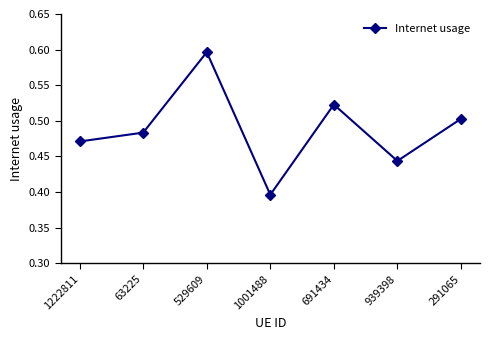

Where is the data nearest to the value 0?

1001488